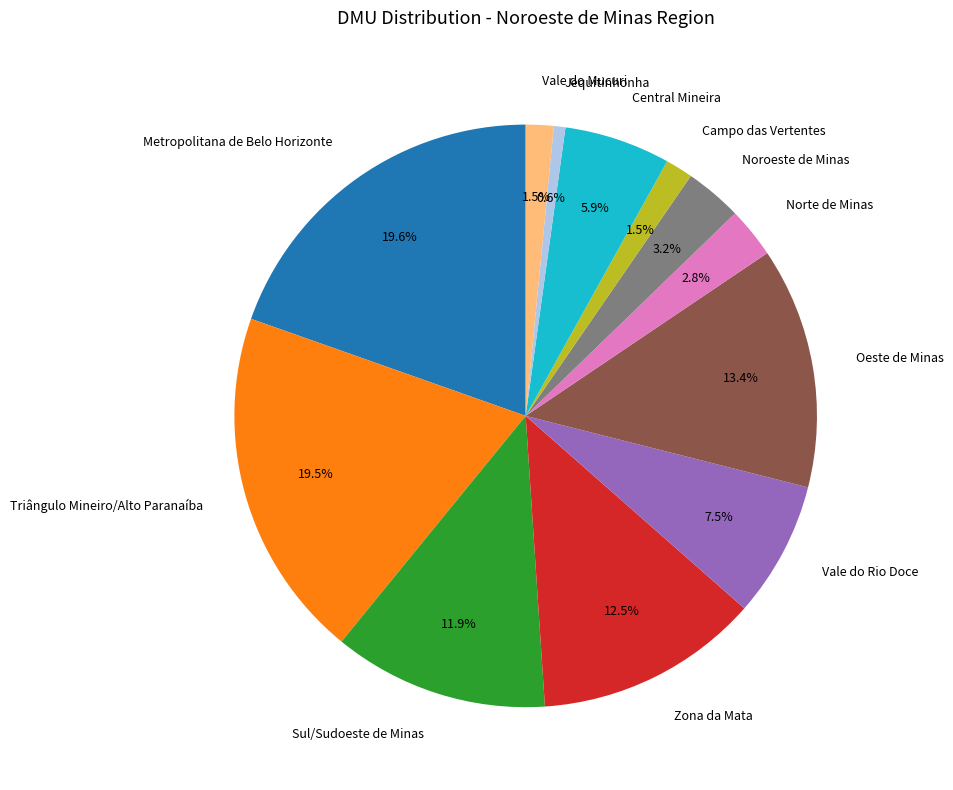

What is the ratio of the value at Noroeste de Minas to the value at Vale do Rio Doce?

0.4